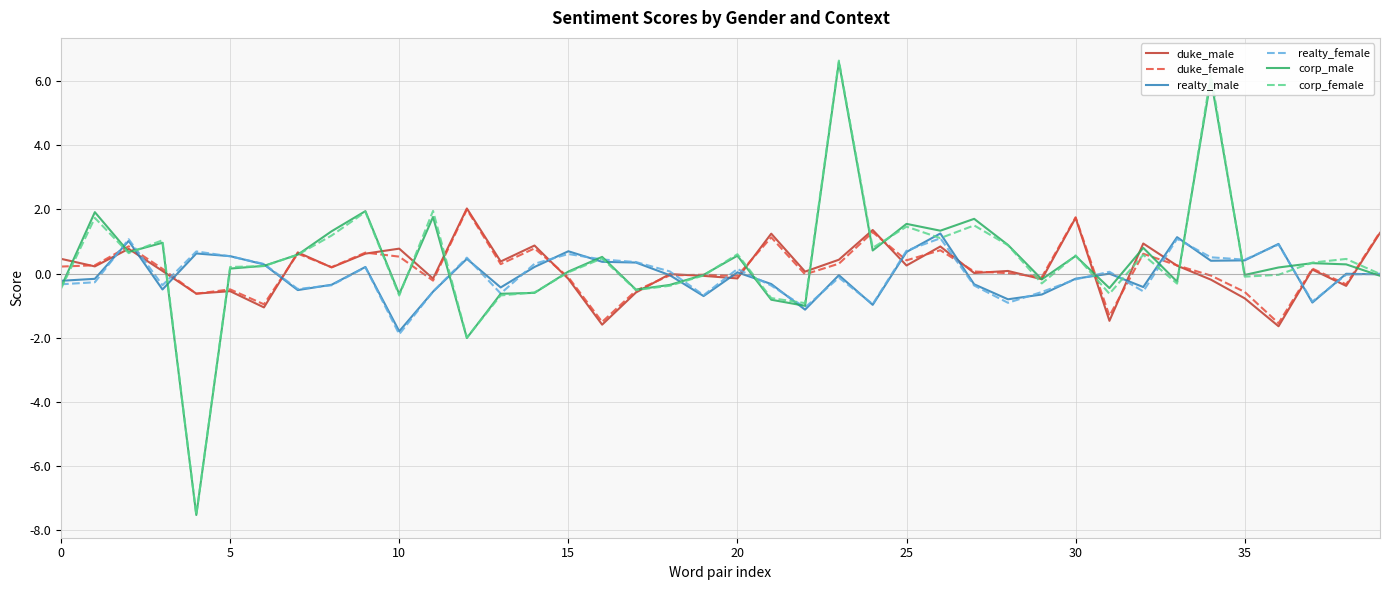

What is the average value of the duke_male series?

0.1